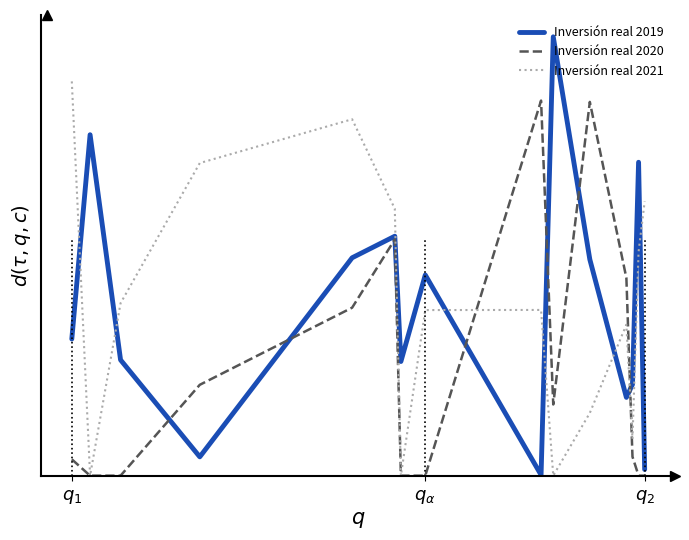

Which series ends up on top after the final intersection of Inversión real 2019 and Inversión real 2020?

Inversión real 2019